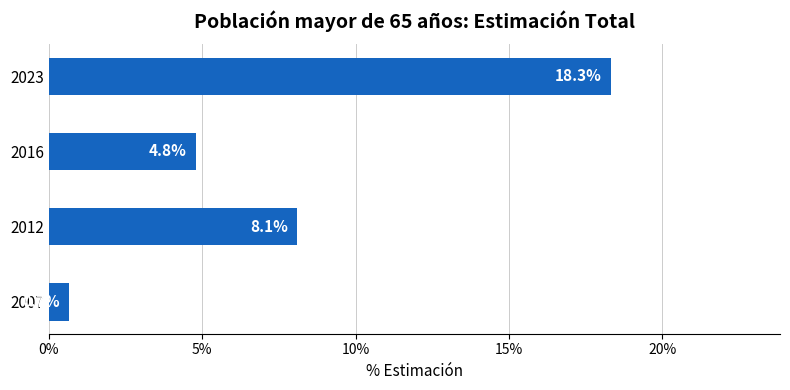

Are the bars horizontal?

Yes